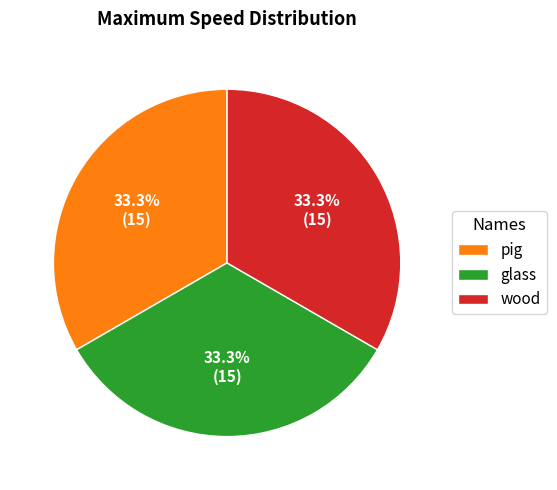

To the nearest percent, what is the difference between the largest and smallest slice percentages?

0%